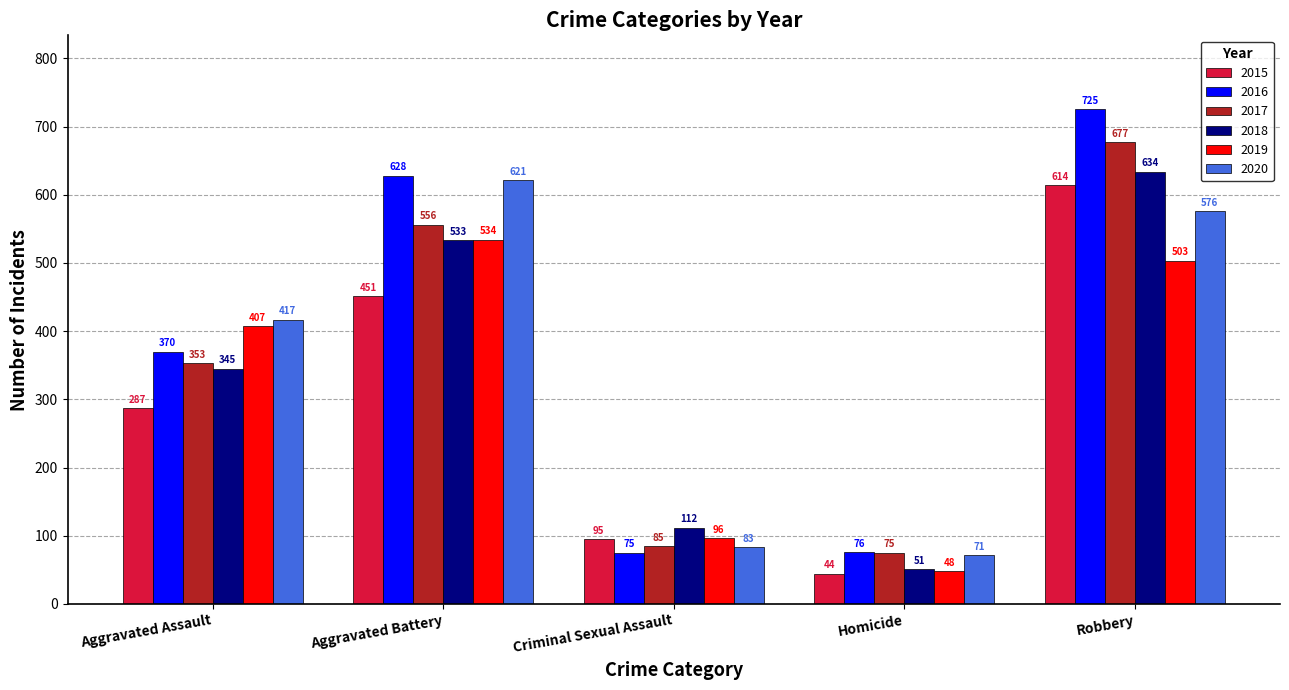

How many data points in 2017 are less than 353?

2